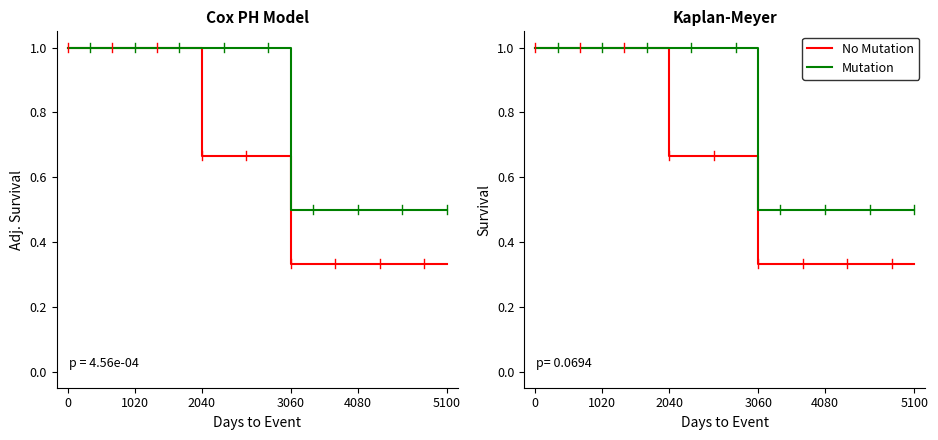

How many lines are shown in the chart?

2